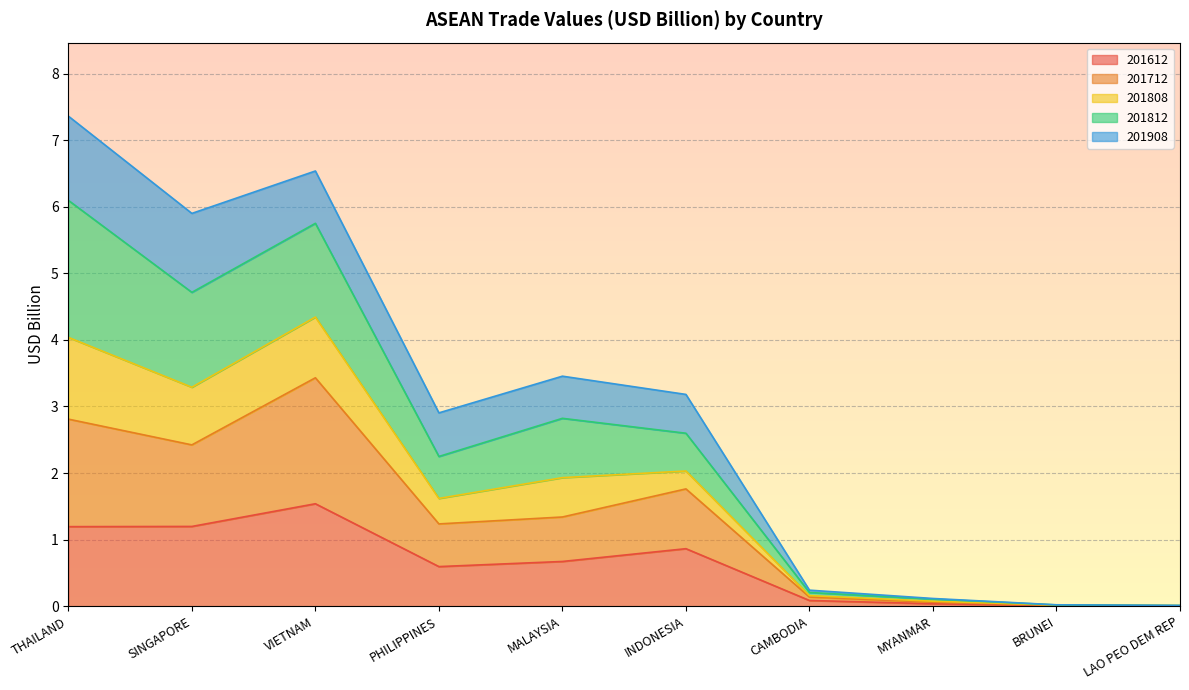

Which has a higher value, THAILAND or LAO PEO DEM REP?

THAILAND